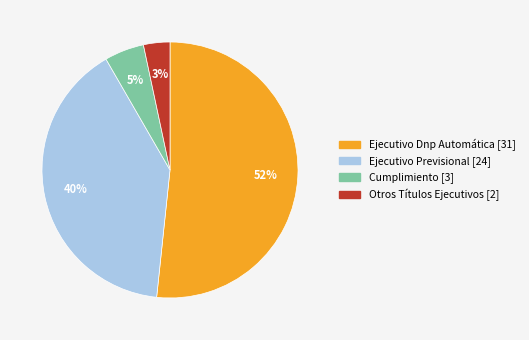

Does Cumplimiento [3] represent more than half of the total?

No